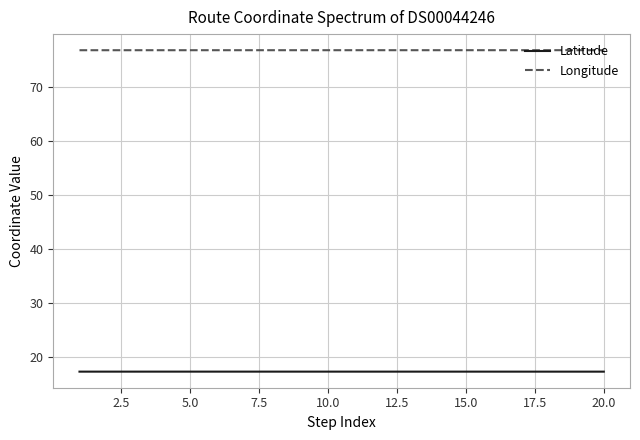

At how many categories does at least one series exceed 62?

20